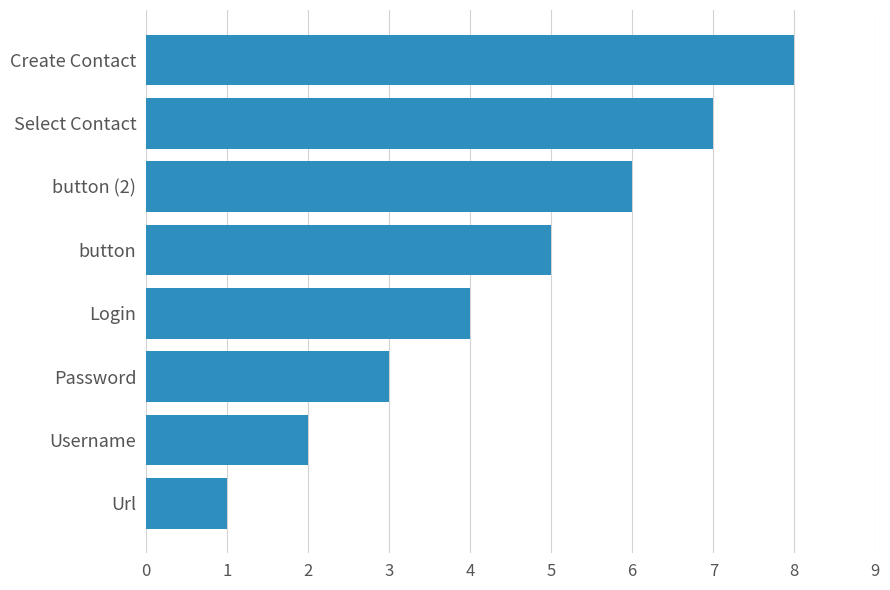

What is the approximate value at Password?

3